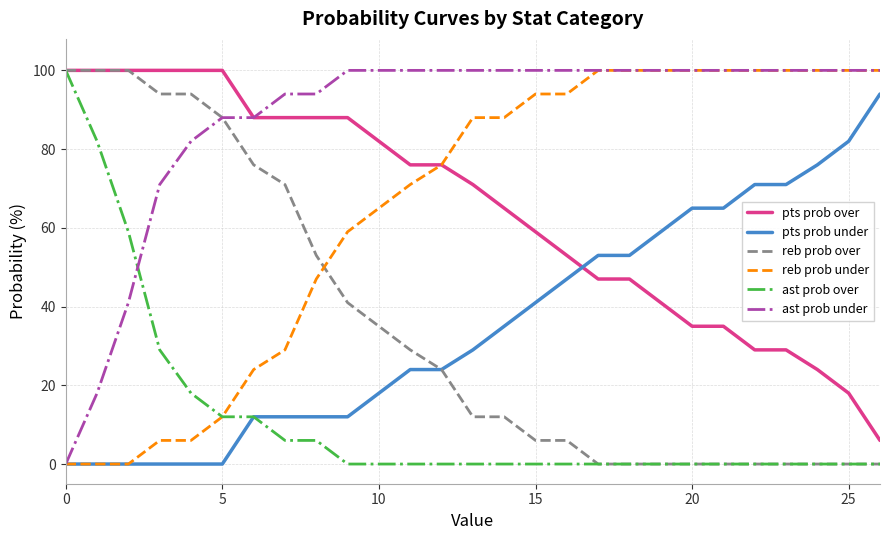

What is the maximum value for reb prob under?

100